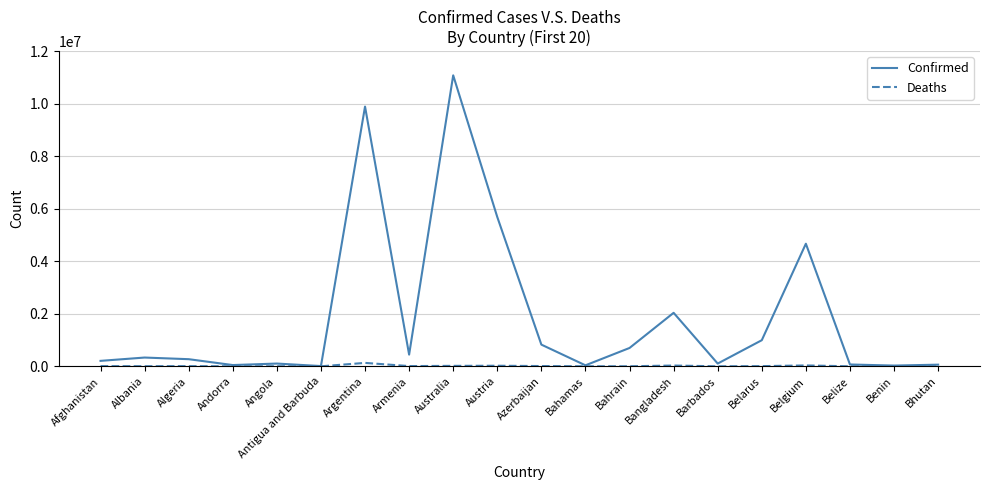

At which category is the sum across all series the highest?

Australia